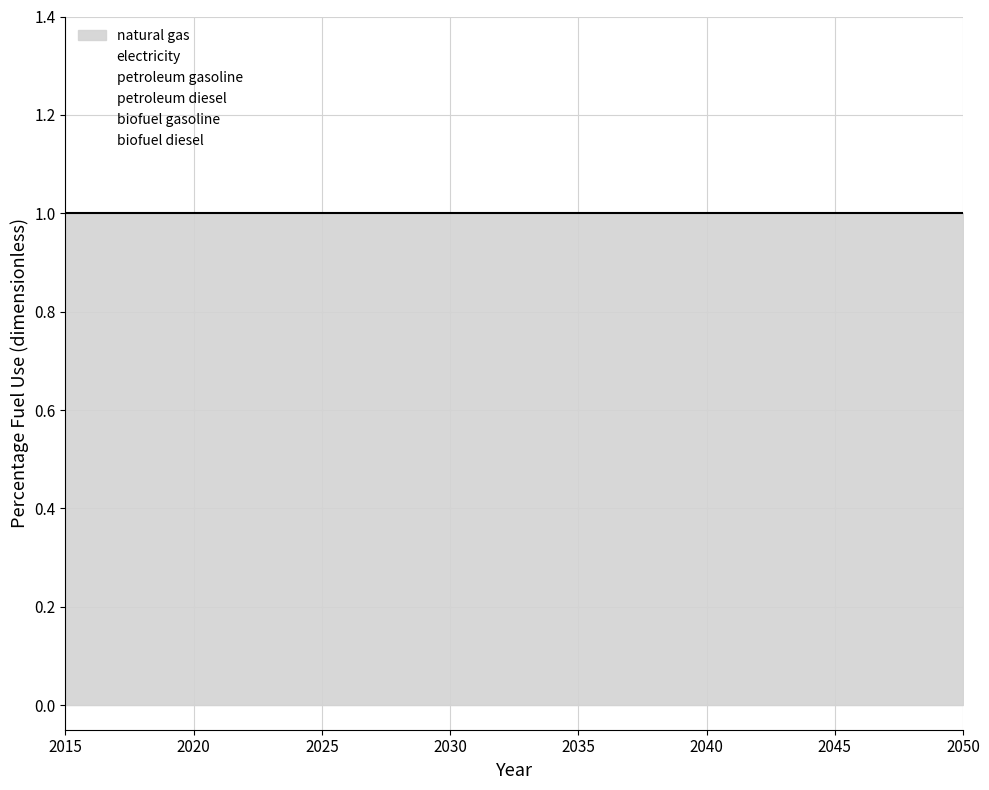

Which series has the widest spread of values?

natural gas